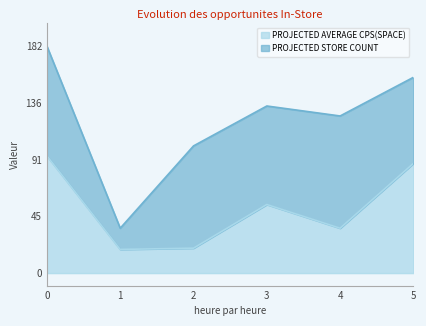

What is the minimum value for PROJECTED AVERAGE CPS(SPACE)?

19